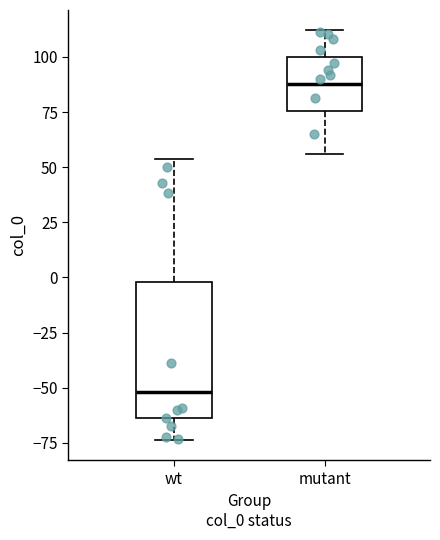

Where is the lower edge of the box for mutant on the y-axis? The values are not printed on the chart, so give them approximately, as read against the axis.

75